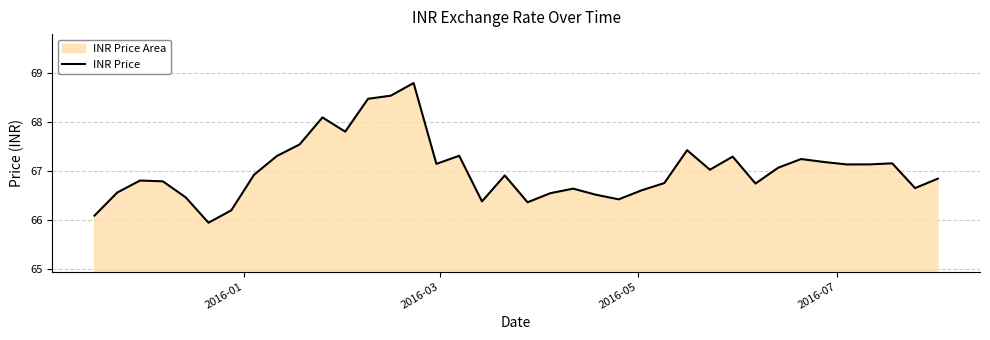

What is the difference between the maximum and minimum values?

2.9